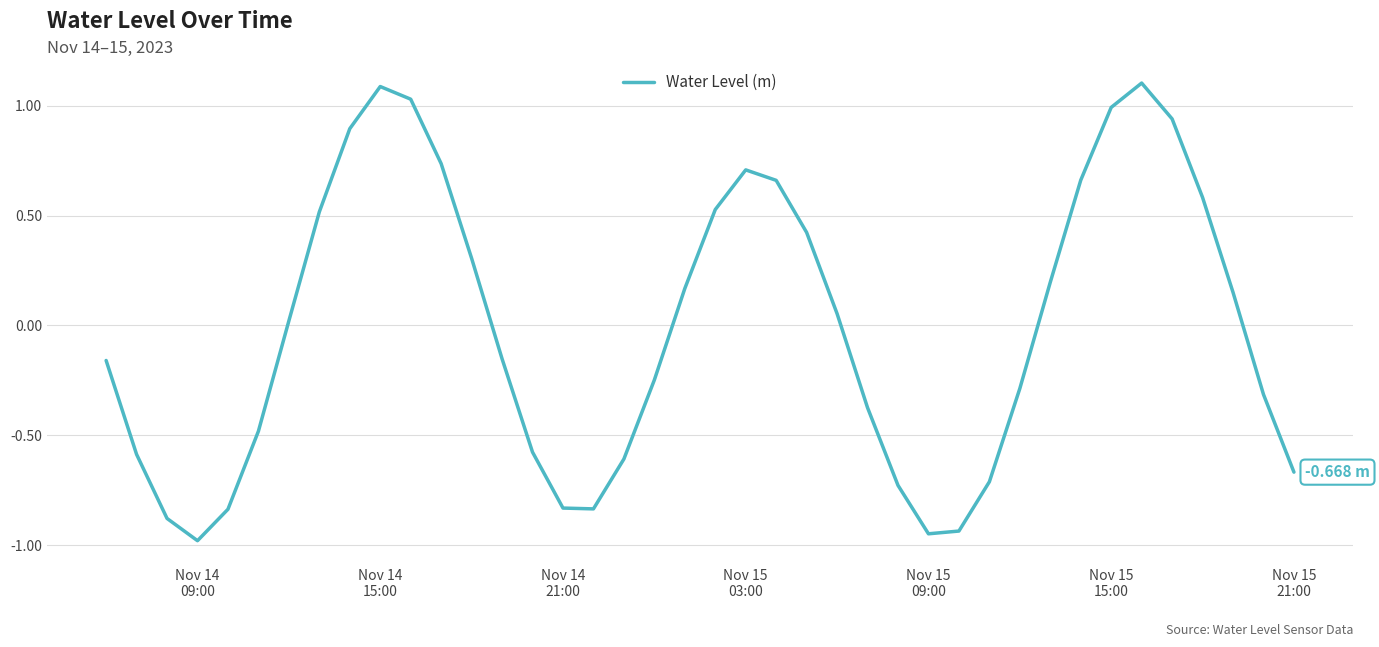

What is the difference between the maximum and minimum values?

2.1